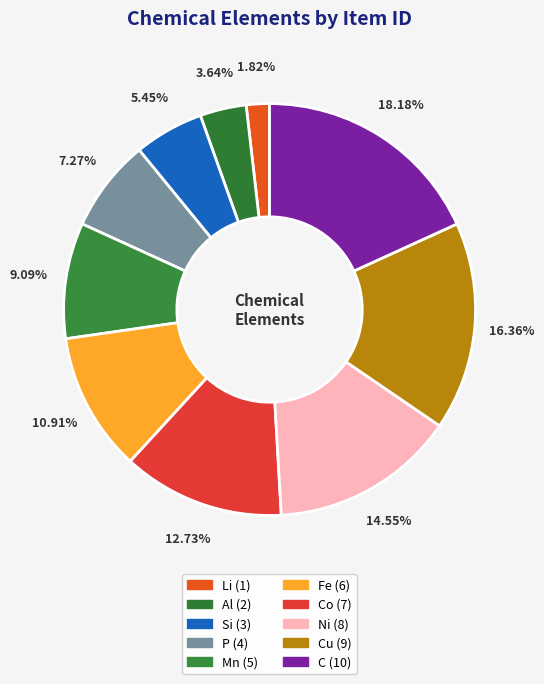

To the nearest percent, what is the average slice percentage?

10%